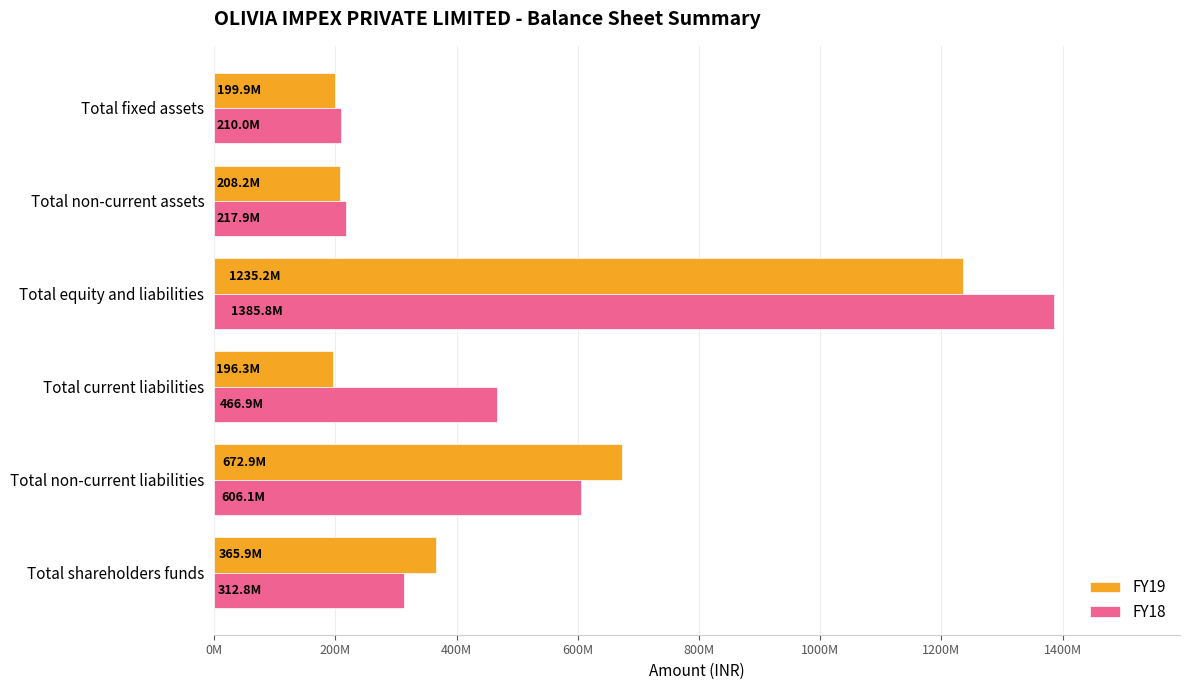

What is the average value of the FY18 series?

533258560.3